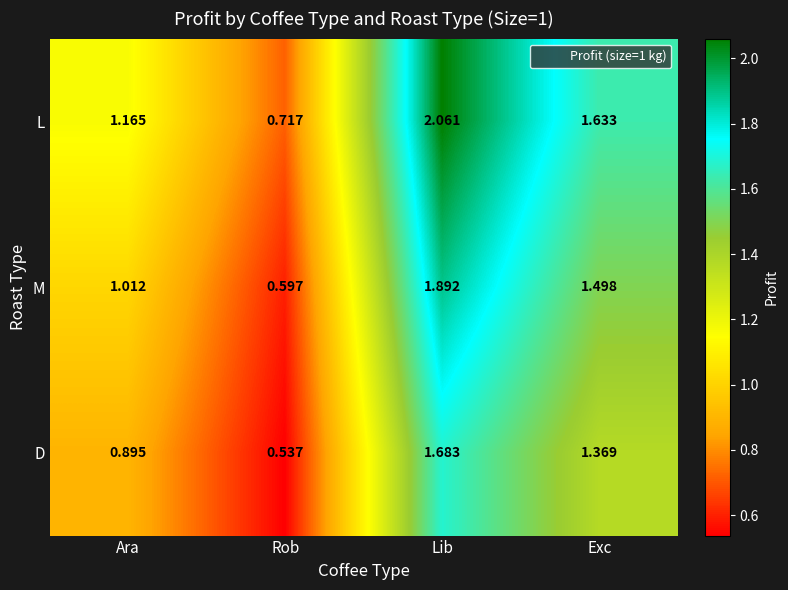

At Exc, list the series in order from largest to smallest.

L, M, D